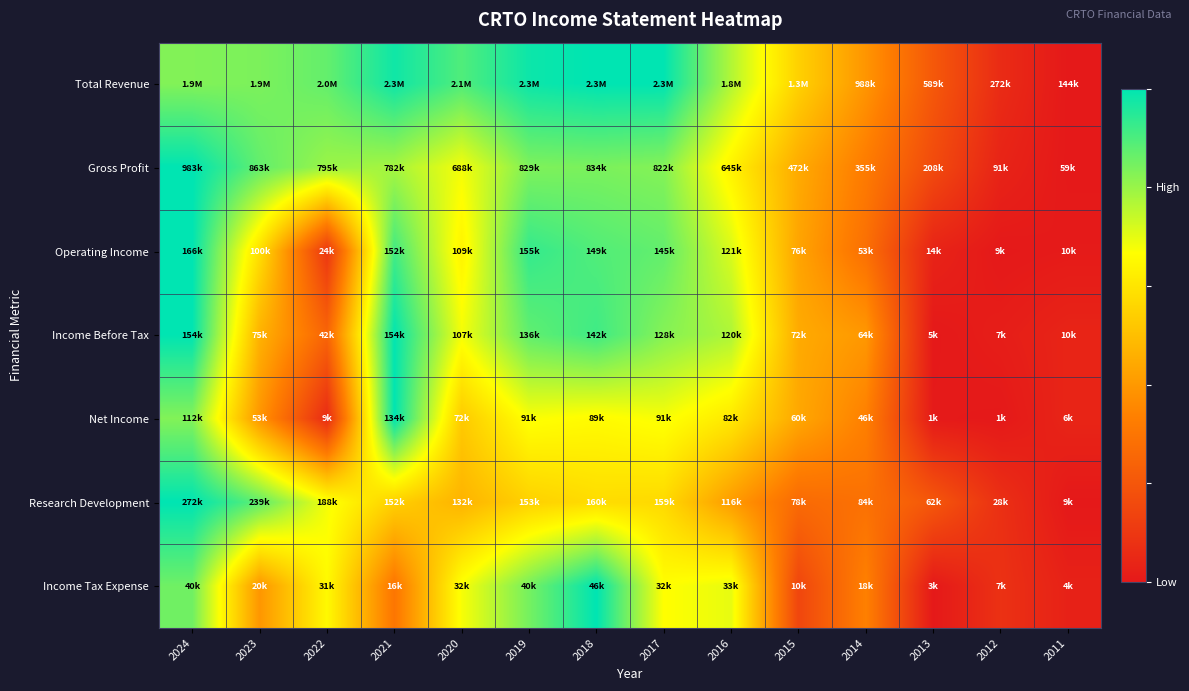

At how many categories does at least one series exceed 0?

14